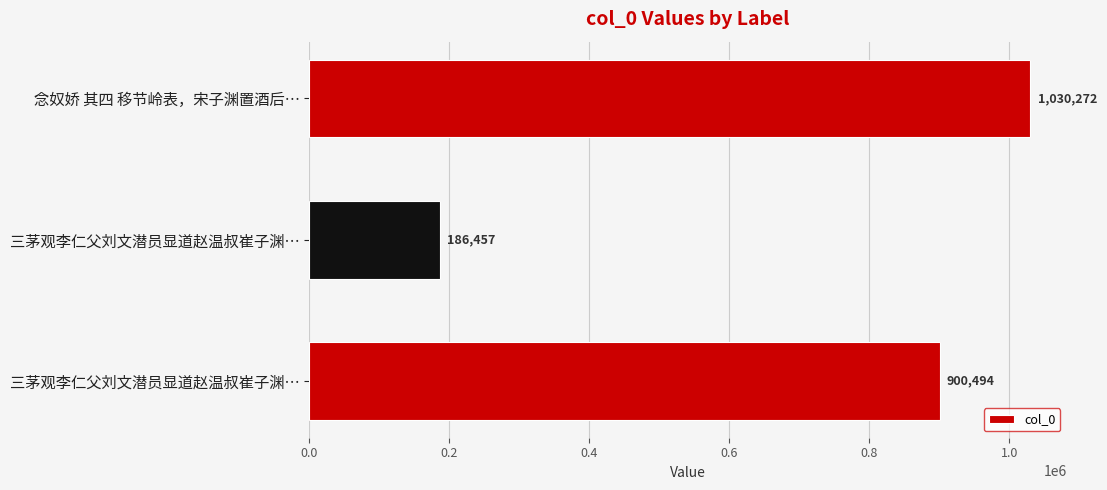

How many bars are there in total?

3